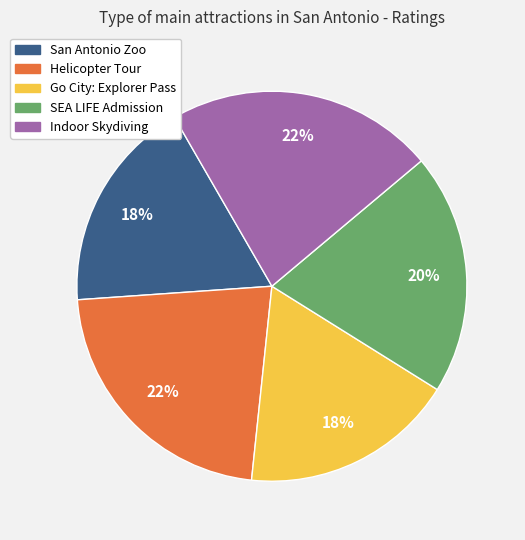

To the nearest percent, what is the combined percentage of Indoor Skydiving and SEA LIFE Admission?

42%